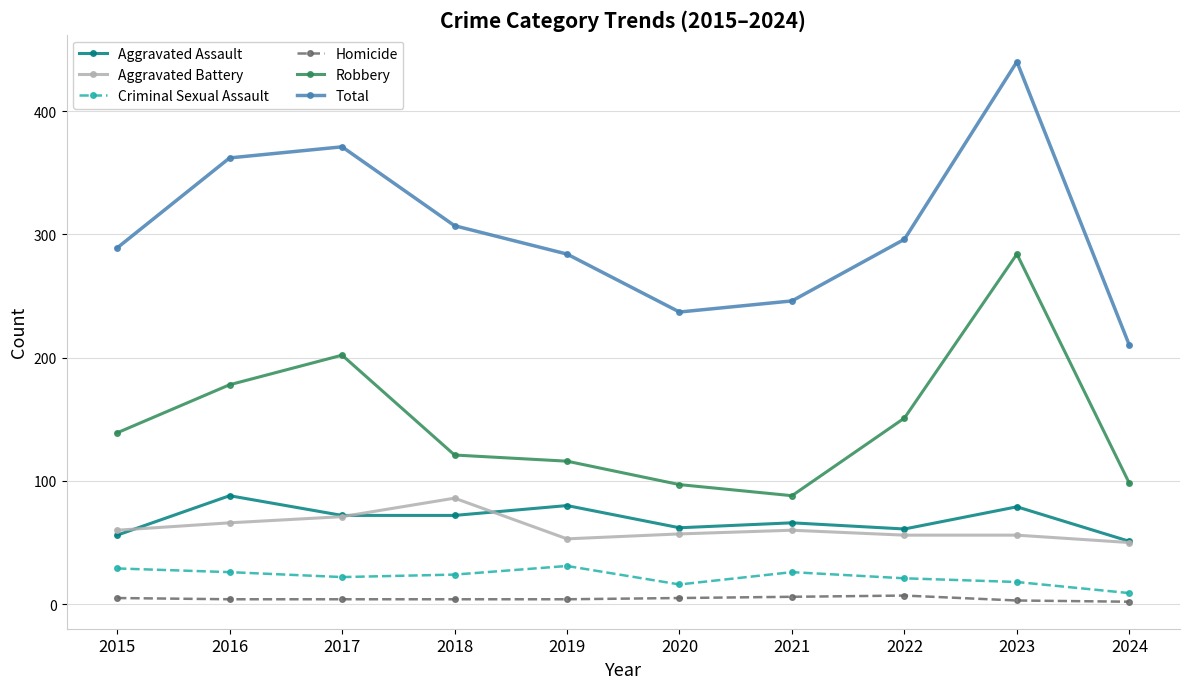

Rank the series at 2016 from lowest to highest value.

Homicide, Criminal Sexual Assault, Aggravated Battery, Aggravated Assault, Robbery, Total